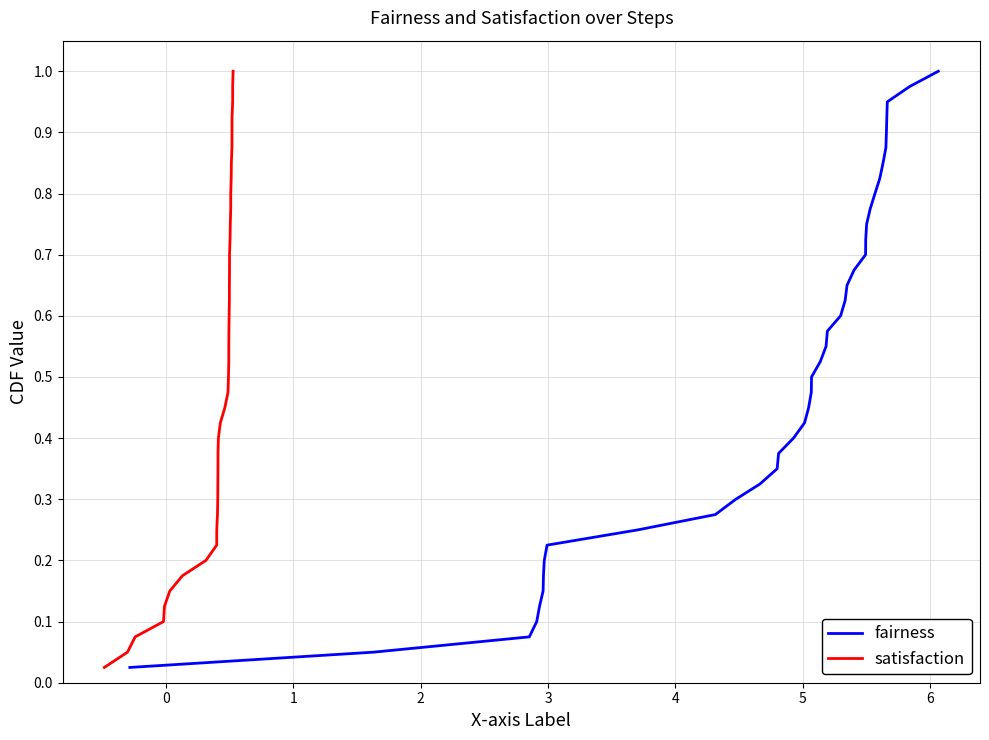

What is the greatest value displayed?

1.0